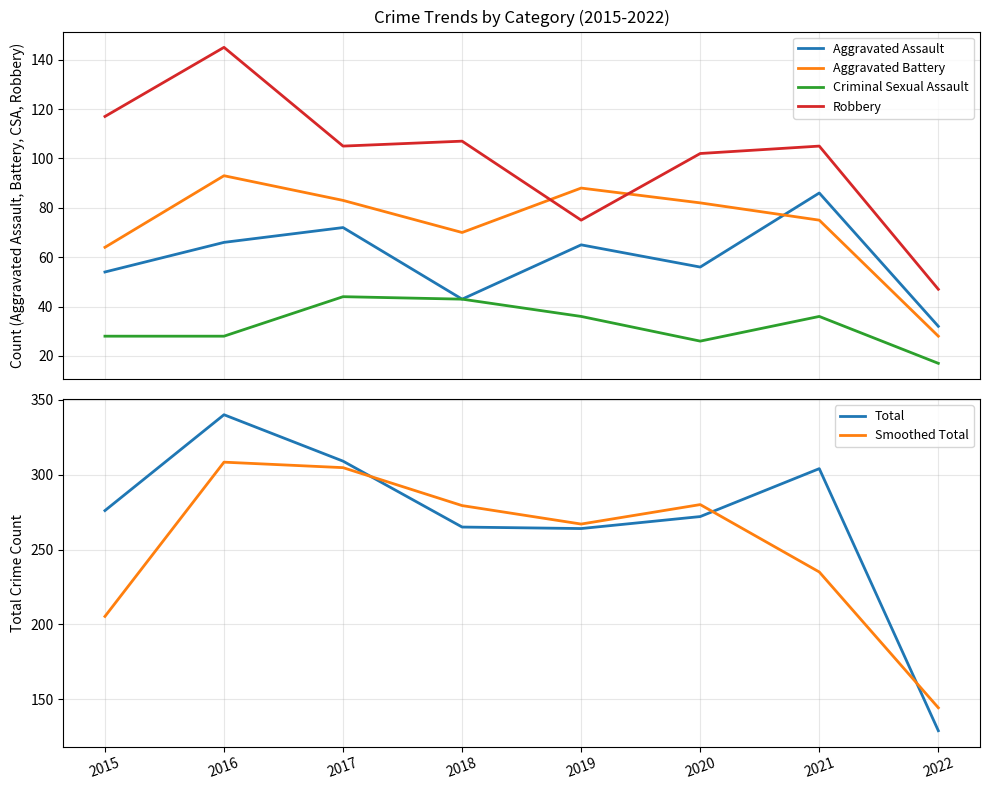

What is the value of the Aggravated Battery point at the 5th from the left?

88.0